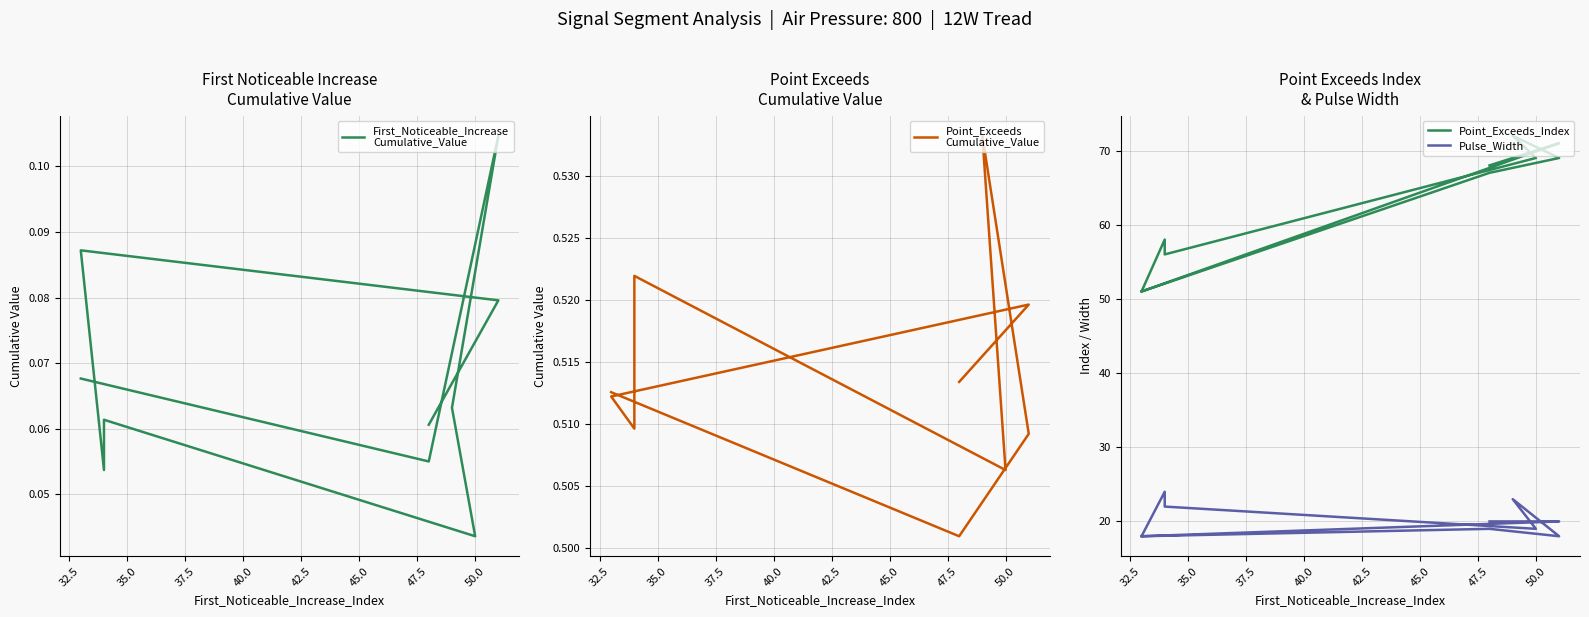

What is the average value of the Pulse_Width series?

20.1